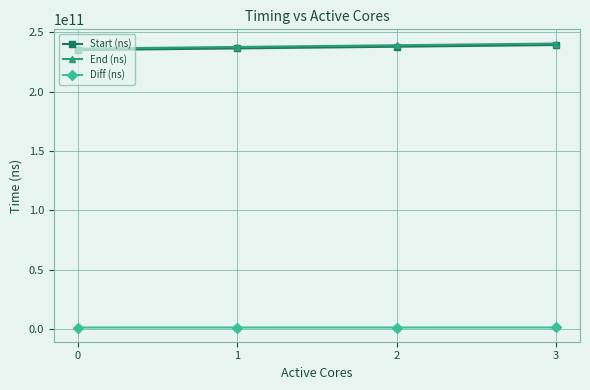

Does the chart display data point markers on the line(s)?

Yes